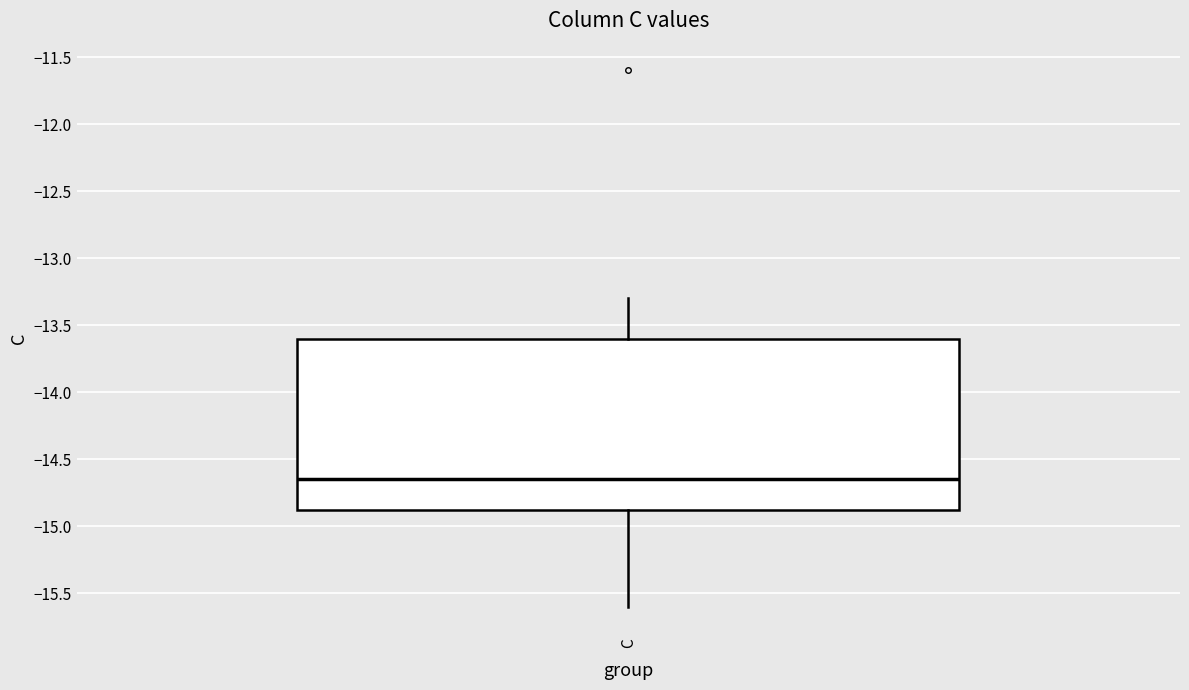

Transcribe this box plot: give where the median line is, the range the box spans, and where the two whiskers end, as read against the y-axis. The values are not printed on the chart, so give them approximately, as read against the axis.

median -14.65, box -14.85 to -13.60, whiskers -15.60 to -13.30